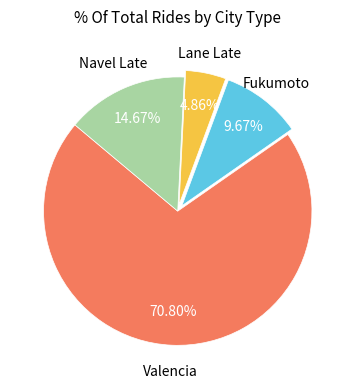

Is there a majority slice in this chart?

Yes